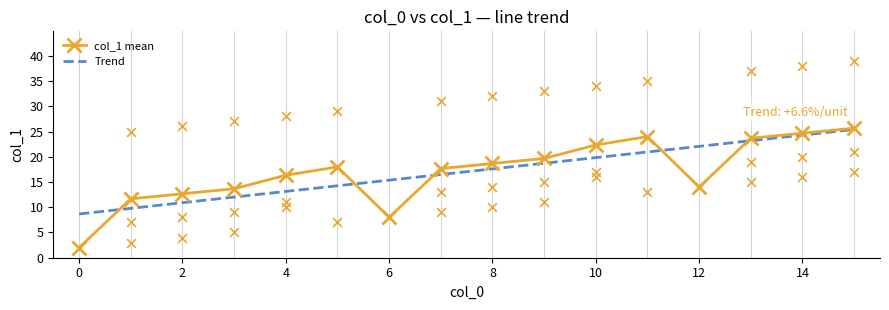

What are all the series names shown in the legend?

col_1 mean, Trend